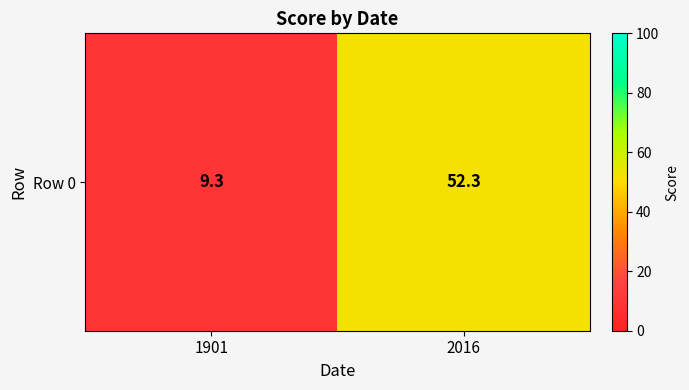

Rank the categories by value from highest to lowest.

2016, 1901